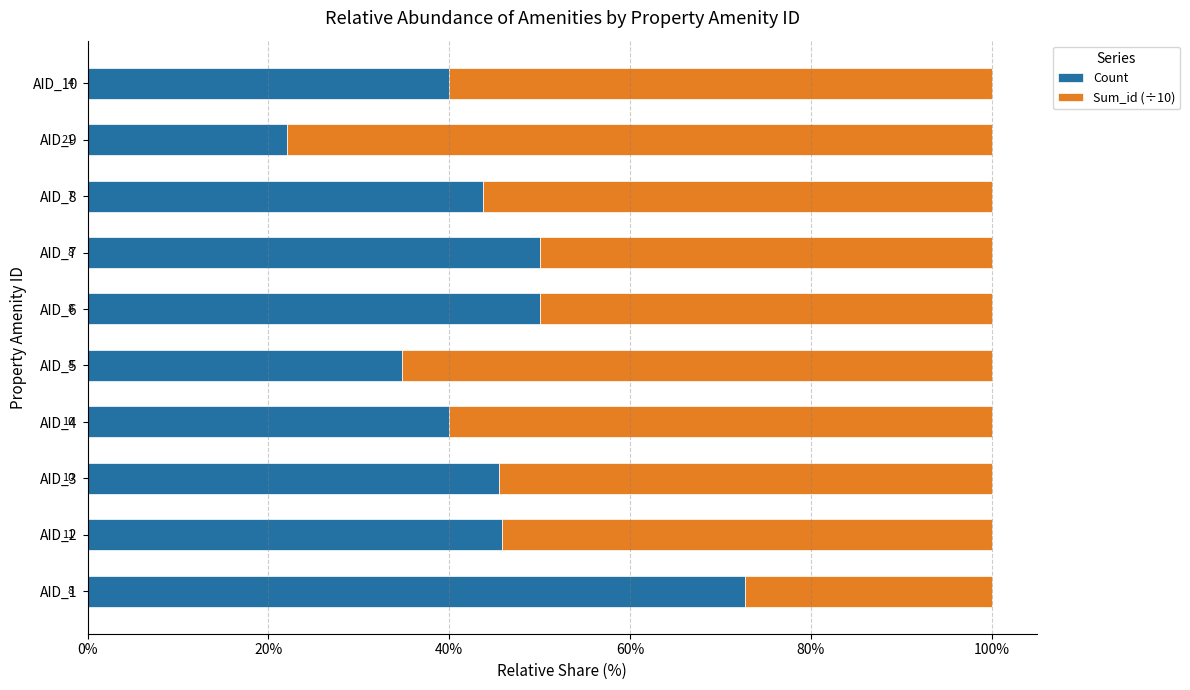

What are all the series names shown in the legend?

Count, Sum_id (÷10)